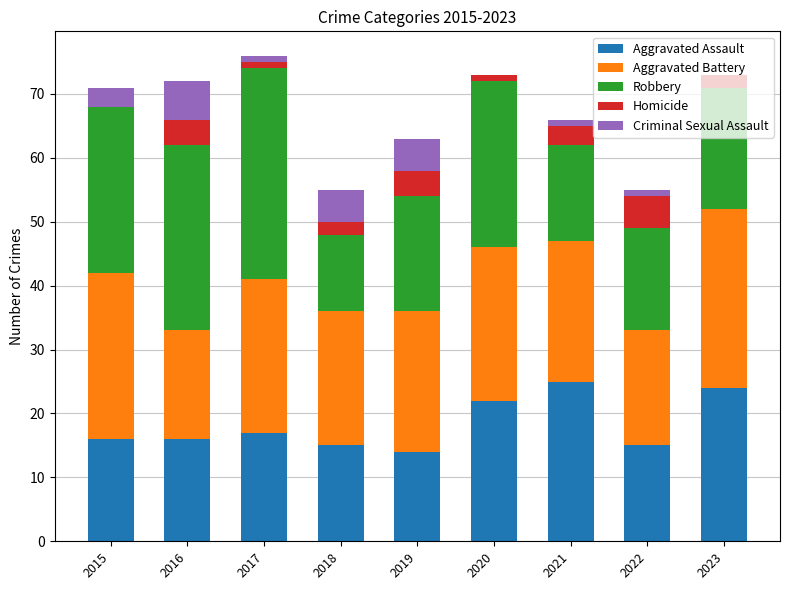

What is the total value across all series at 2023?

73